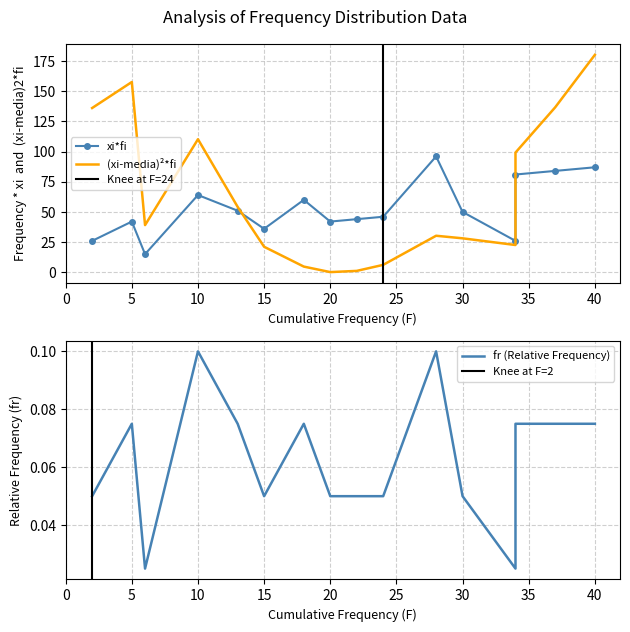

At which label is xi*fi closest to 55?

13